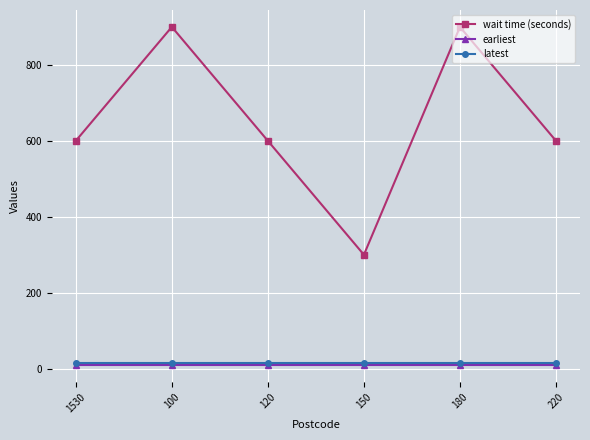

True or false: earliest and wait time (seconds) intersect in this chart.

False